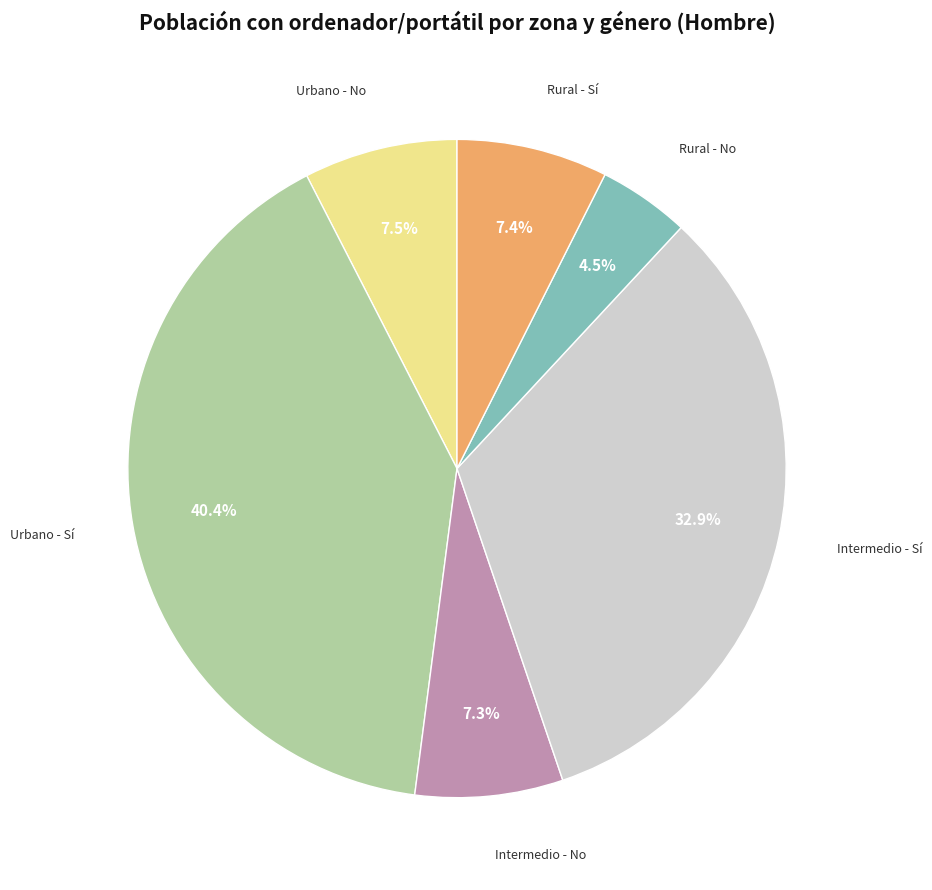

Does any single category account for the majority?

No